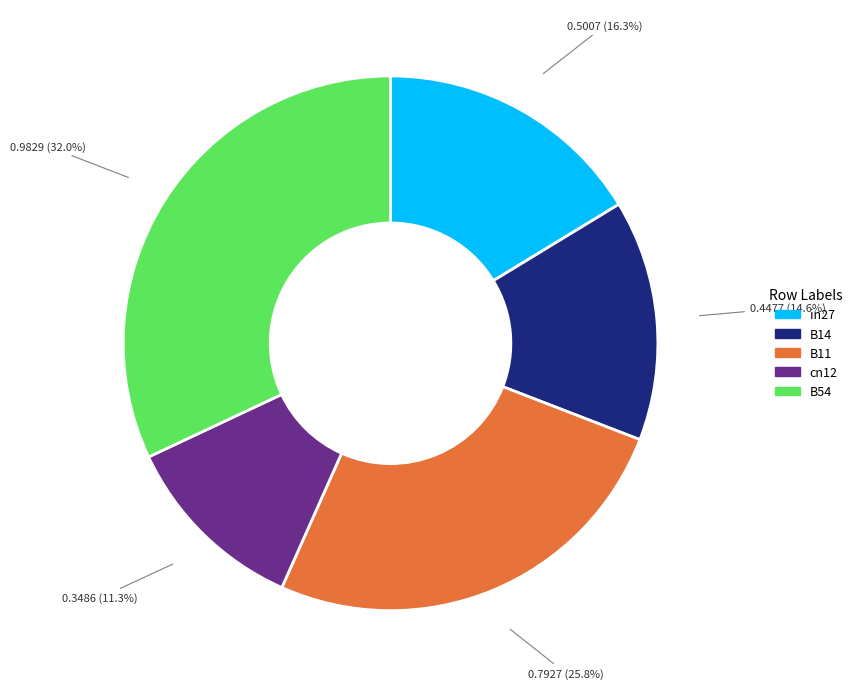

Does B11 represent more than half of the total?

No